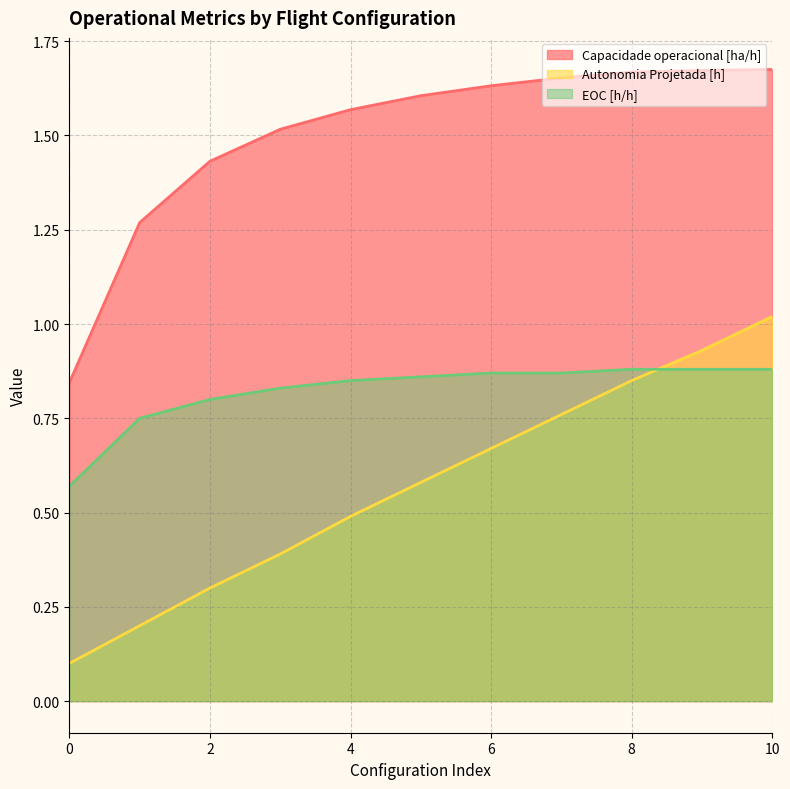

True or false: Capacidade operacional [ha/h] has a value of 0.9 at 10.

False